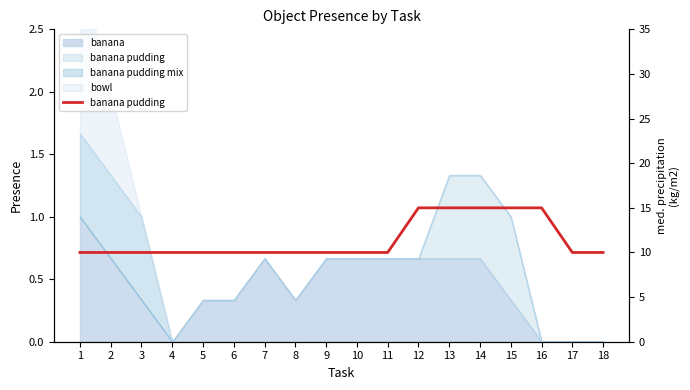

Which category has the highest value across all series?

12